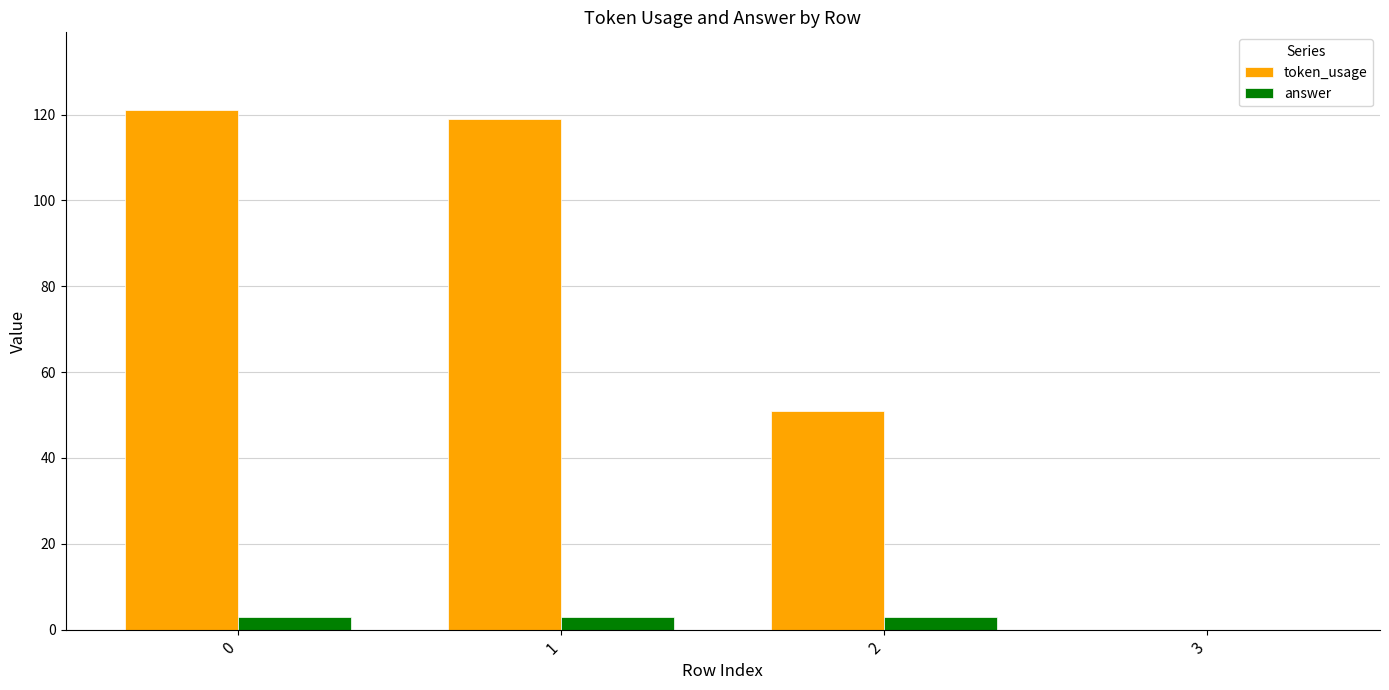

Which series has the widest spread of values?

token_usage